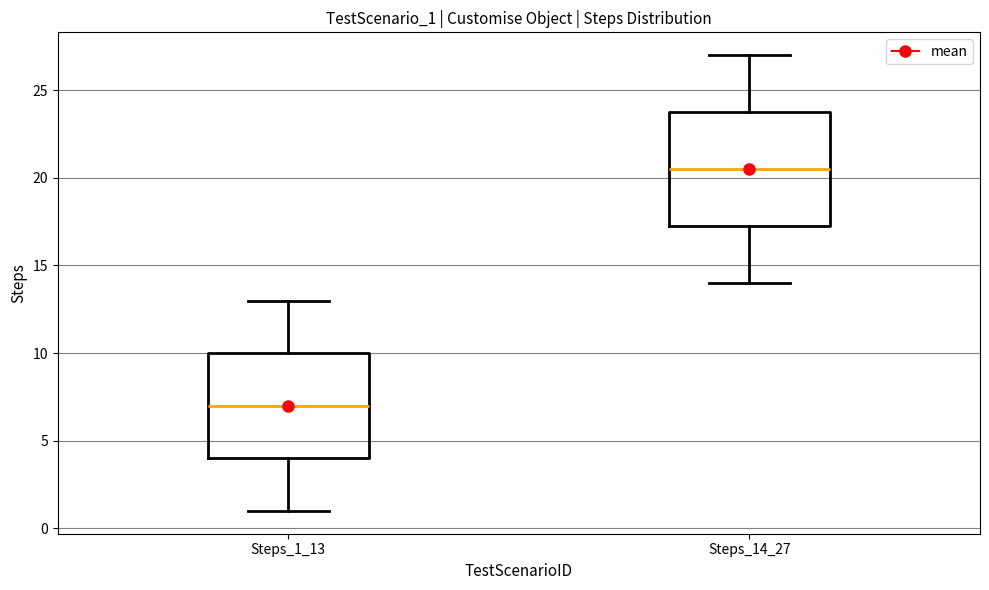

Comparing the boxes themselves (not the whiskers), which one is the tallest?

Steps_14_27